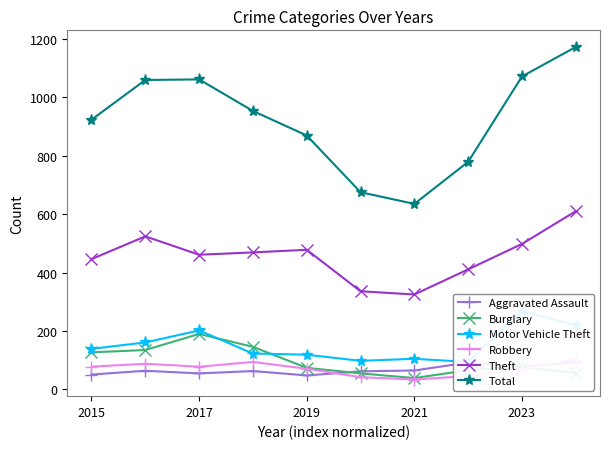

How many values in the Aggravated Assault series are below 64?

5